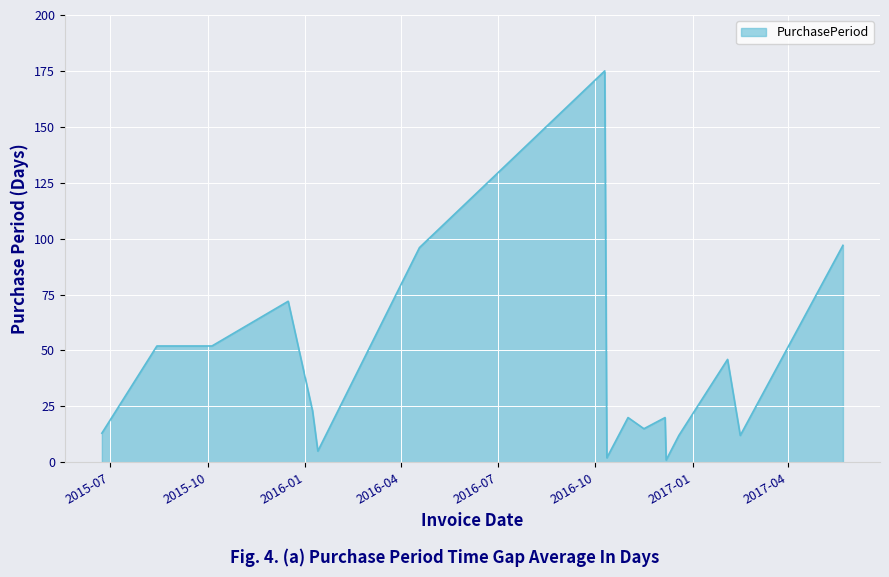

What is the maximum value shown in the chart?

175